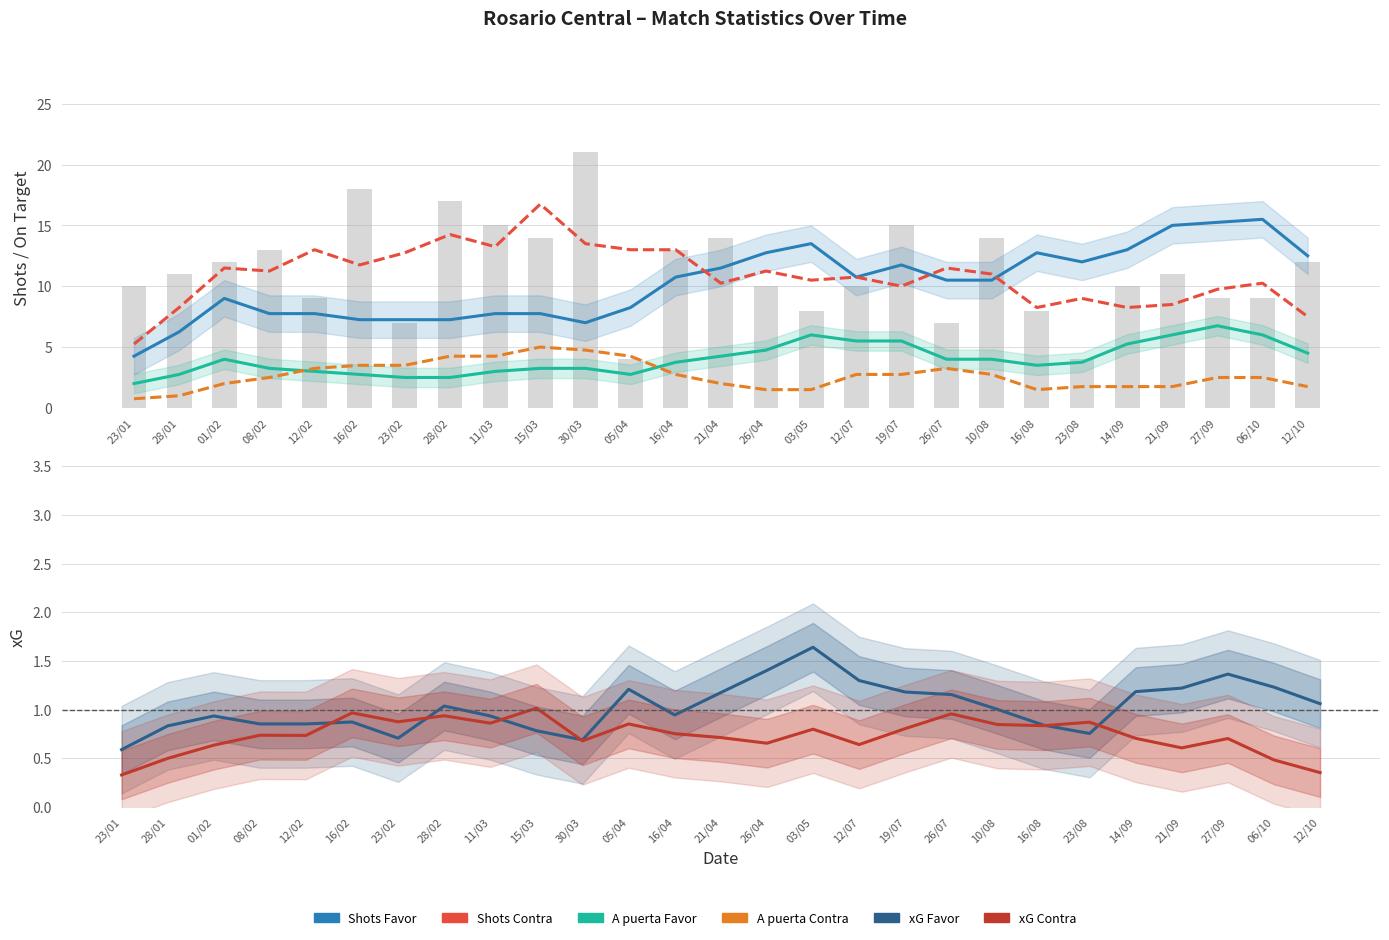

Are the bars horizontal?

No